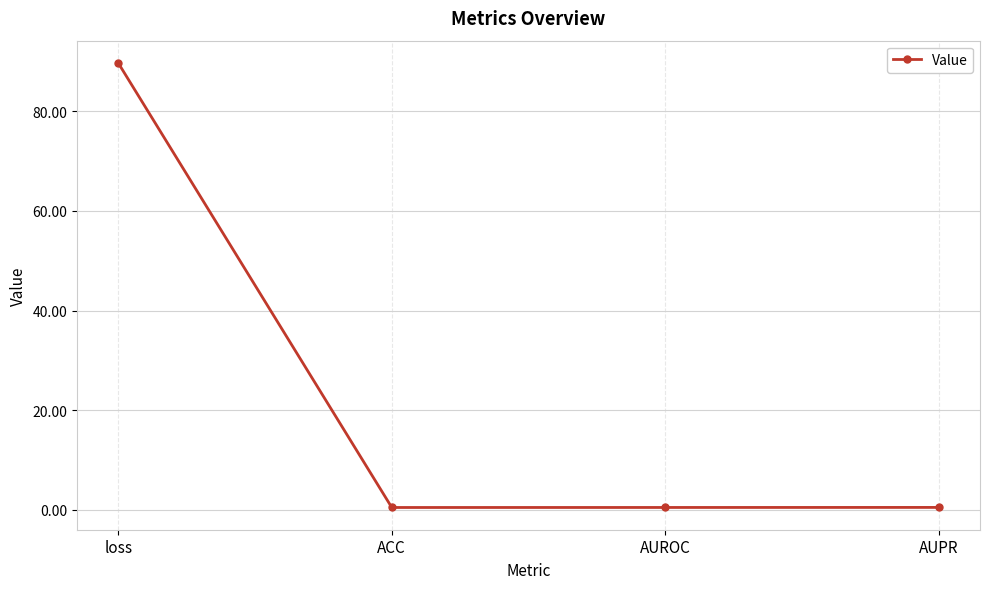

At which category does the chart reach its peak across all series?

loss